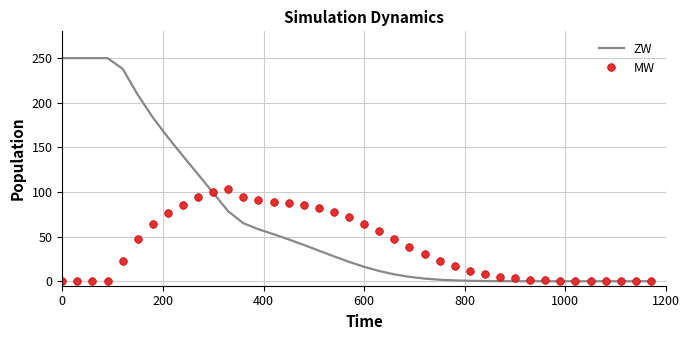

Which series has the largest total across all categories?

ZW